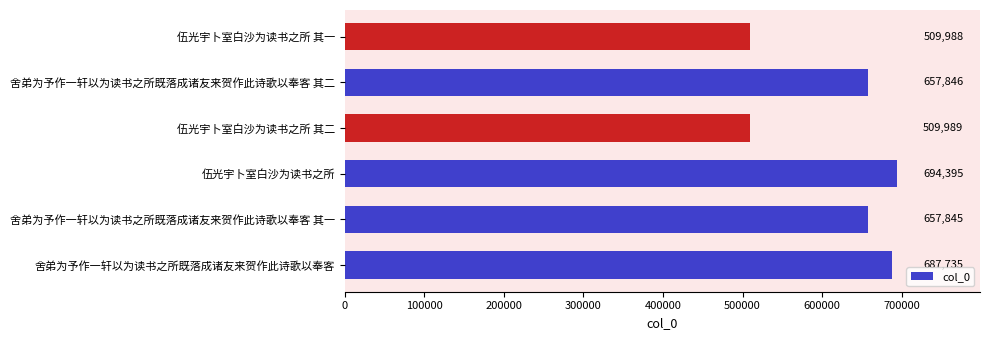

The value at 舍弟为予作一轩以为读书之所既落成诸友来贺作此诗歌以奉客 其一 is 657845. True or false?

True